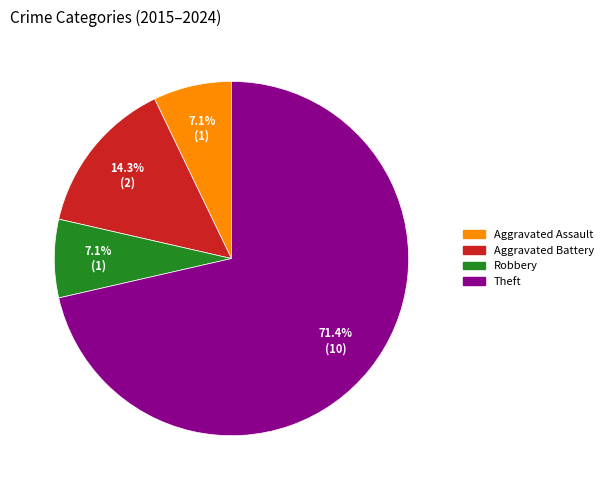

Is it true that Aggravated Assault is 1% of the pie?

False